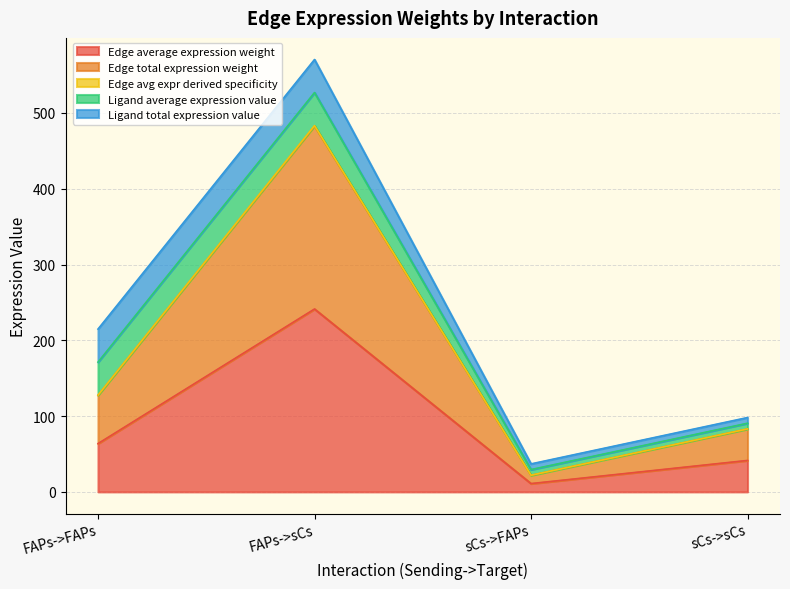

True or false: Edge avg expr derived specificity and Edge total expression weight intersect in this chart.

False